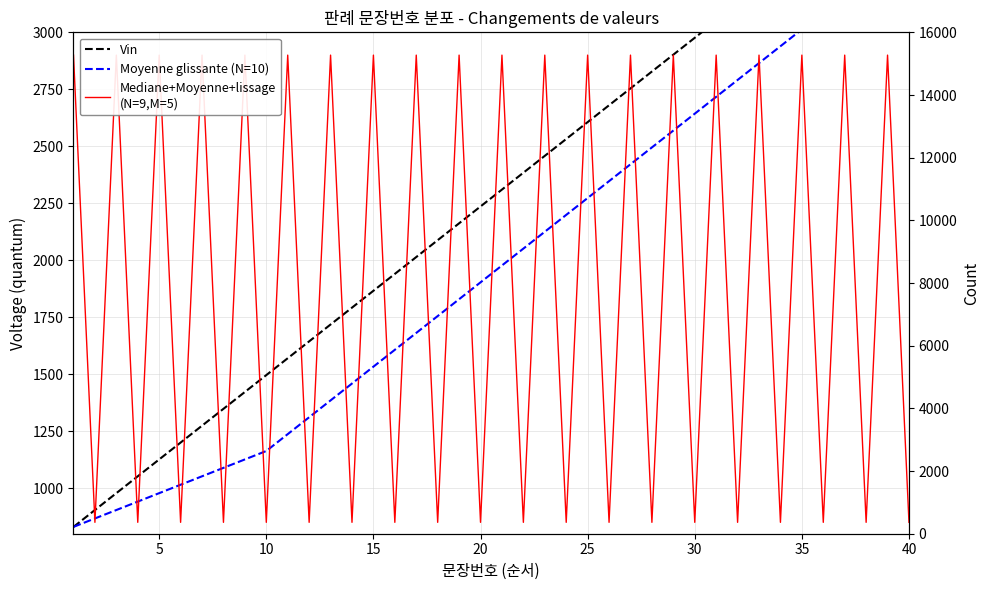

How many series are shown in this chart?

3